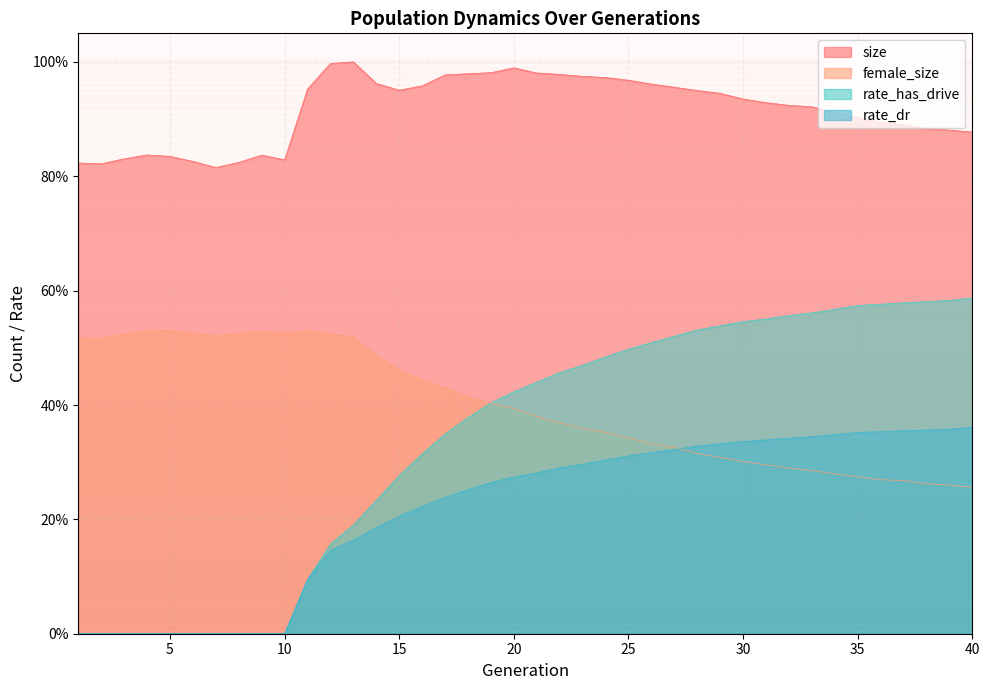

Reading left to right, what are all the values shown in this chart?

size: 1=0.8	2=0.8	3=0.8	4=0.8	5=0.8	6=0.8	7=0.8	8=0.8	9=0.8	10=0.8	11=1.0	12=1.0	13=1.0	14=1.0	15=1.0	16=1.0	17=1.0	18=1.0	19=1.0	20=1.0	21=1.0	22=1.0	23=1.0	24=1.0	25=1.0	26=1.0	27=1.0	28=1.0	29=0.9	30=0.9	31=0.9	32=0.9	33=0.9	34=0.9	35=0.9	36=0.9	37=0.9	38=0.9	39=0.9	40=0.9
female_size: 1=0.5	2=0.5	3=0.5	4=0.5	5=0.5	6=0.5	7=0.5	8=0.5	9=0.5	10=0.5	11=0.5	12=0.5	13=0.5	14=0.5	15=0.5	16=0.4	17=0.4	18=0.4	19=0.4	20=0.4	21=0.4	22=0.4	23=0.4	24=0.4	25=0.3	26=0.3	27=0.3	28=0.3	29=0.3	30=0.3	31=0.3	32=0.3	33=0.3	34=0.3	35=0.3	36=0.3	37=0.3	38=0.3	39=0.3	40=0.3
rate_dr: 1=0.0	2=0.0	3=0.0	4=0.0	5=0.0	6=0.0	7=0.0	8=0.0	9=0.0	10=0.0	11=0.1	12=0.1	13=0.2	14=0.2	15=0.2	16=0.2	17=0.2	18=0.3	19=0.3	20=0.3	21=0.3	22=0.3	23=0.3	24=0.3	25=0.3	26=0.3	27=0.3	28=0.3	29=0.3	30=0.3	31=0.3	32=0.3	33=0.3	34=0.3	35=0.4	36=0.4	37=0.4	38=0.4	39=0.4	40=0.4
rate_has_drive: 1=0.0	2=0.0	3=0.0	4=0.0	5=0.0	6=0.0	7=0.0	8=0.0	9=0.0	10=0.0	11=0.1	12=0.2	13=0.2	14=0.2	15=0.3	16=0.3	17=0.3	18=0.4	19=0.4	20=0.4	21=0.4	22=0.5	23=0.5	24=0.5	25=0.5	26=0.5	27=0.5	28=0.5	29=0.5	30=0.5	31=0.6	32=0.6	33=0.6	34=0.6	35=0.6	36=0.6	37=0.6	38=0.6	39=0.6	40=0.6